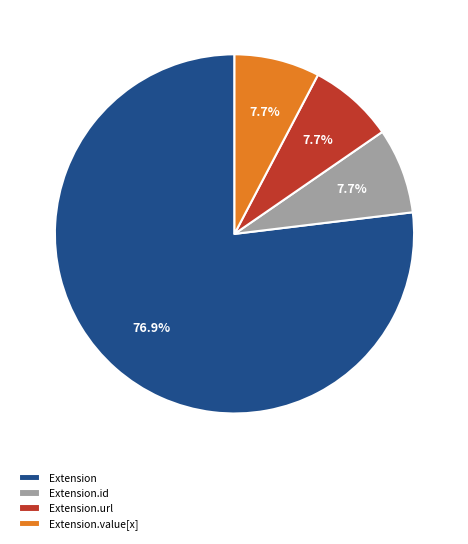

Which category has the biggest portion of the pie?

Extension